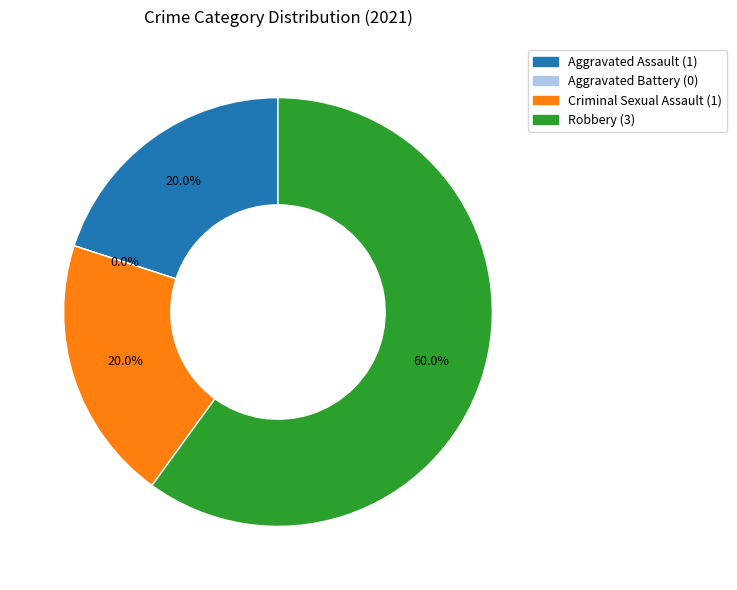

What is the majority slice?

Robbery